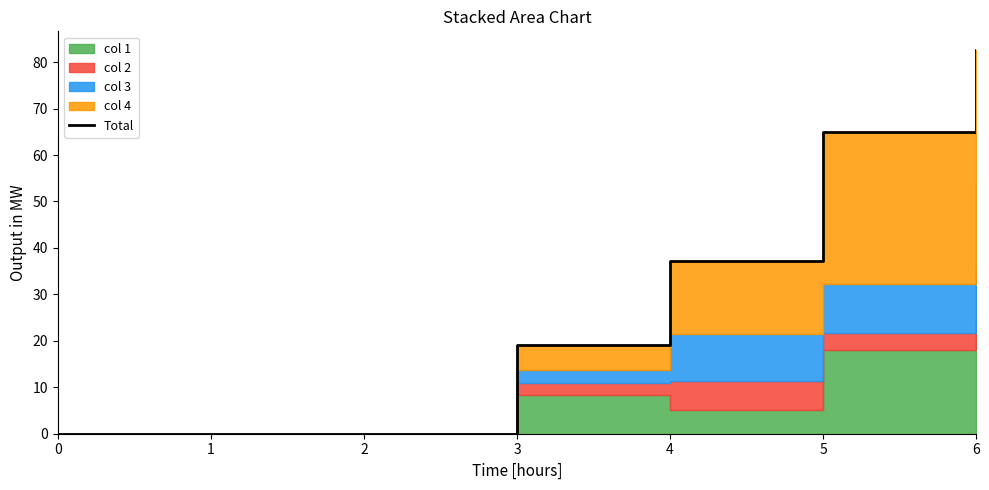

Rank the categories by value from lowest to highest.

0, 1, 2, 3, 4, 5, 6